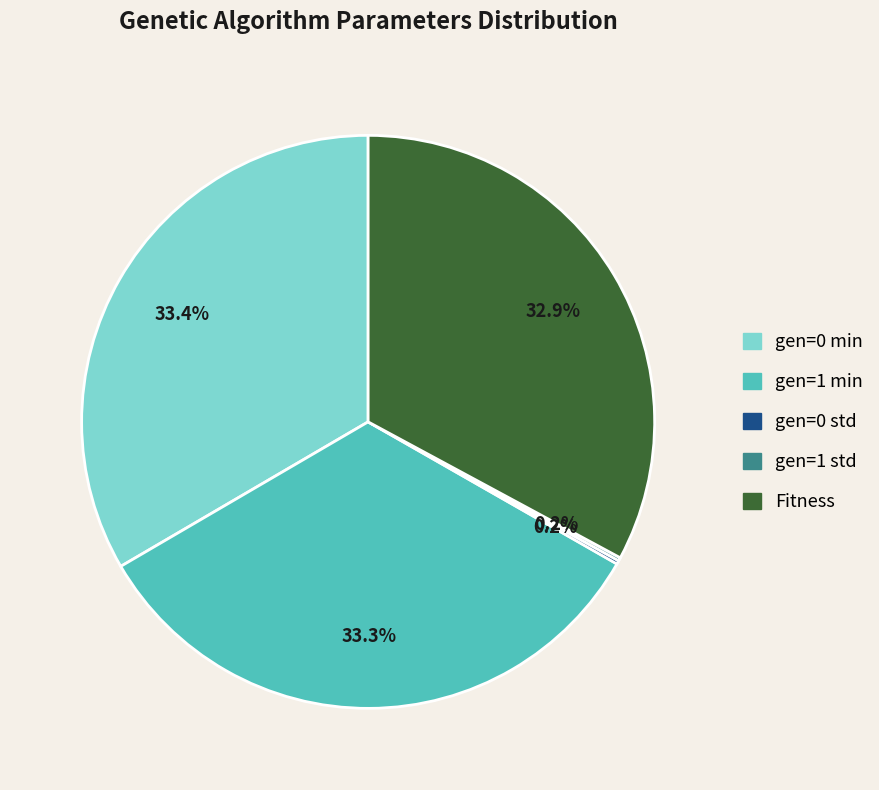

To the nearest percent, what is the combined percentage of gen=1 min and Fitness?

66%